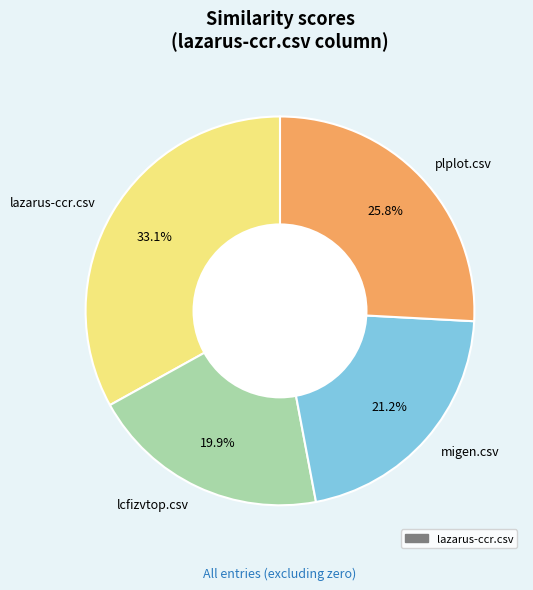

Count the number of slices in the pie.

4